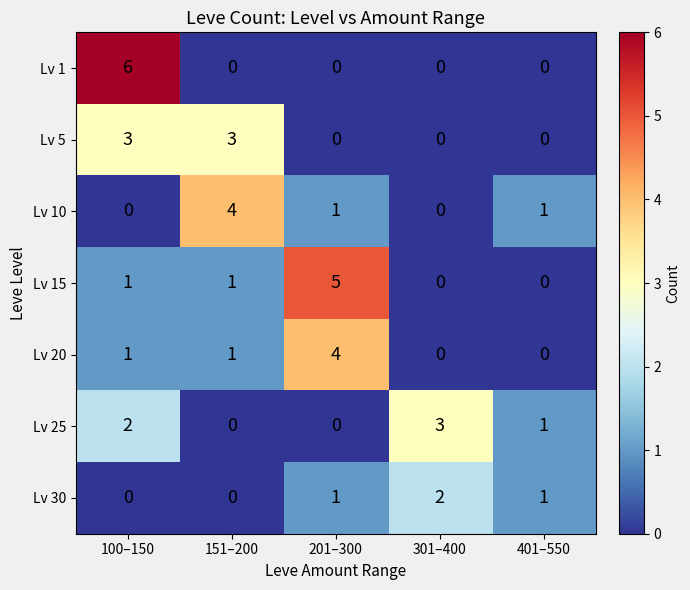

What is the spread (max minus min) of values at 201–300?

5